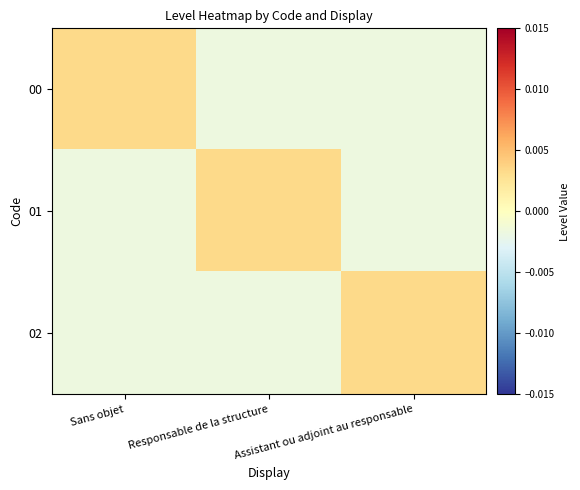

Which series has the largest range (max minus min)?

00